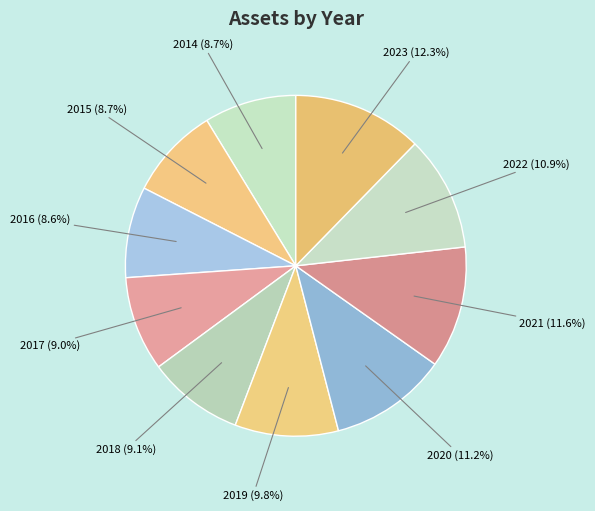

Which category has the biggest portion of the pie?

2023